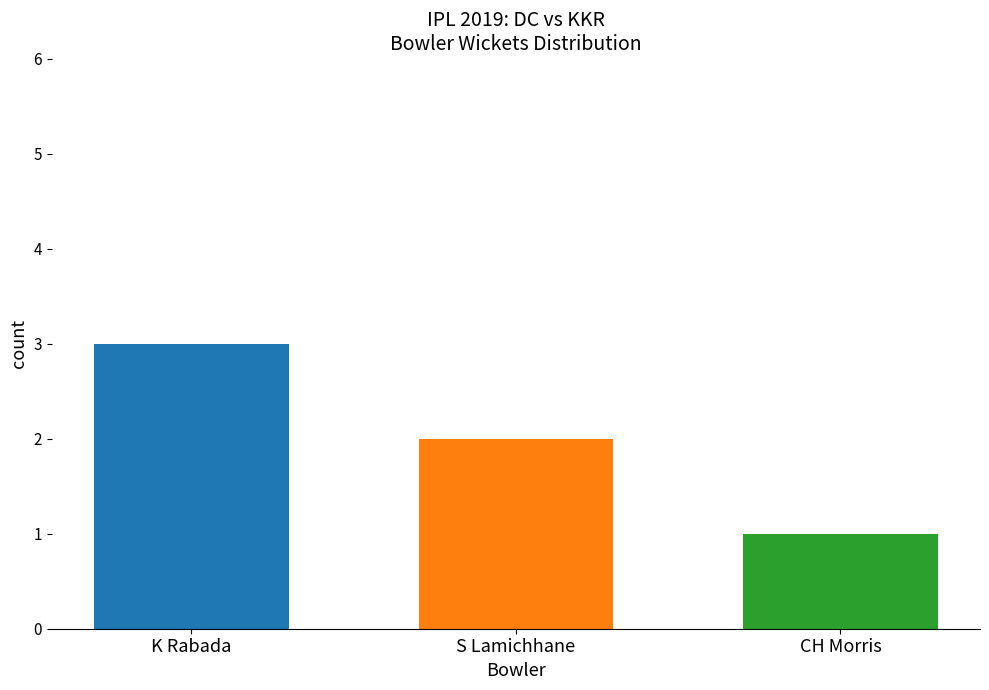

What is the greatest value displayed?

3